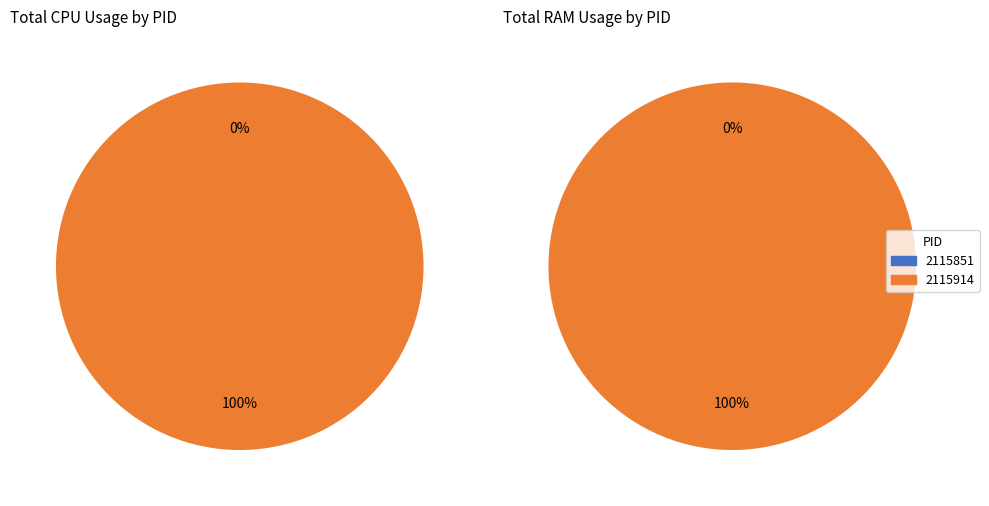

To the nearest percent, what portion does 2115914 represent?

100%